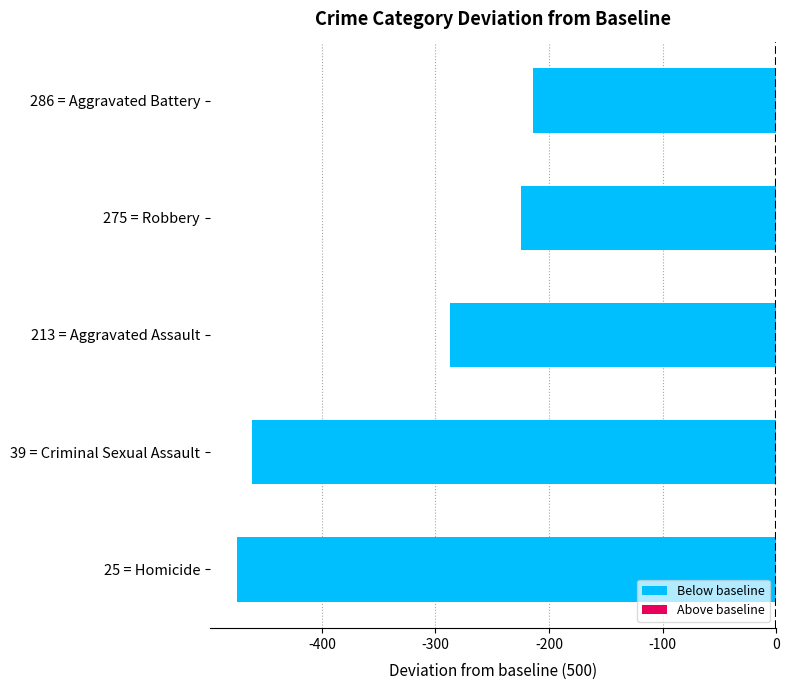

Is it true that the value at 275 = Robbery is -225.0?

True